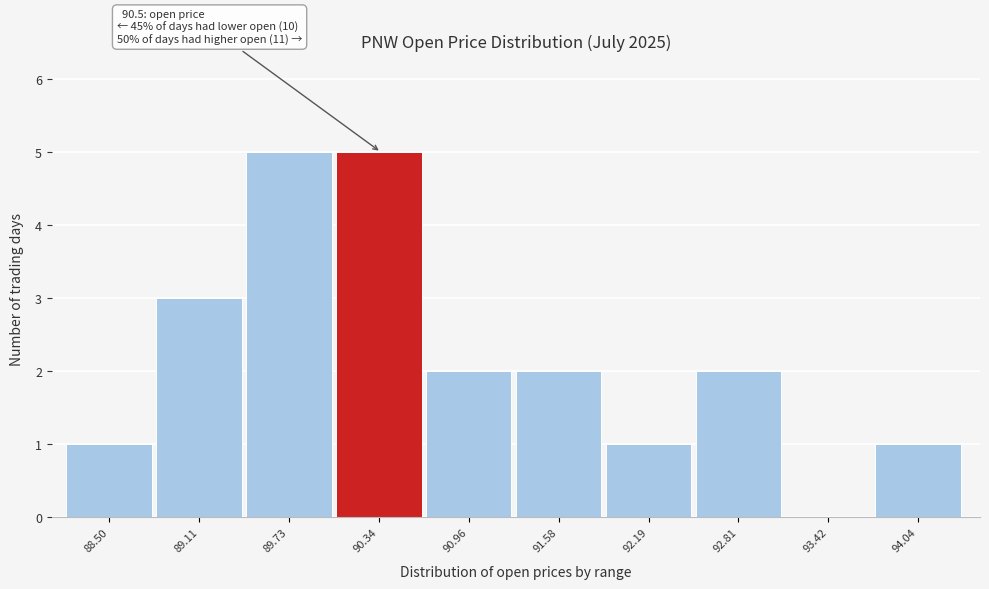

Reading left to right, transcribe all the data shown in this chart.

88.50=1	89.11=3	89.73=5	90.34=5	90.96=2	91.58=2	92.19=1	92.81=2	93.42=0	94.04=1